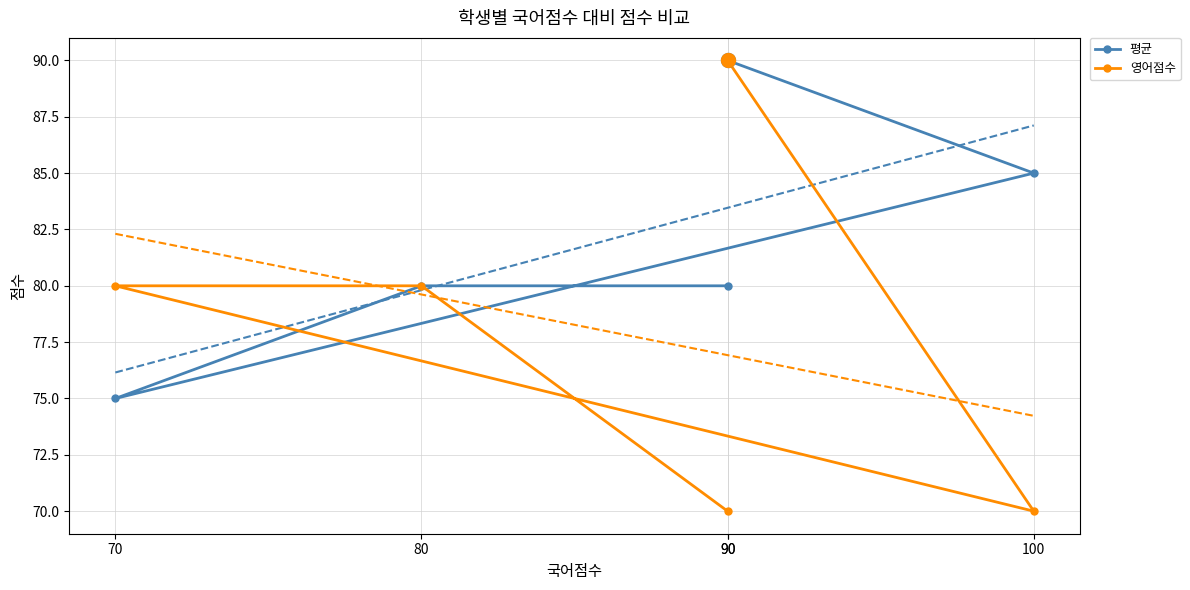

Which series has the widest spread of values?

영어점수